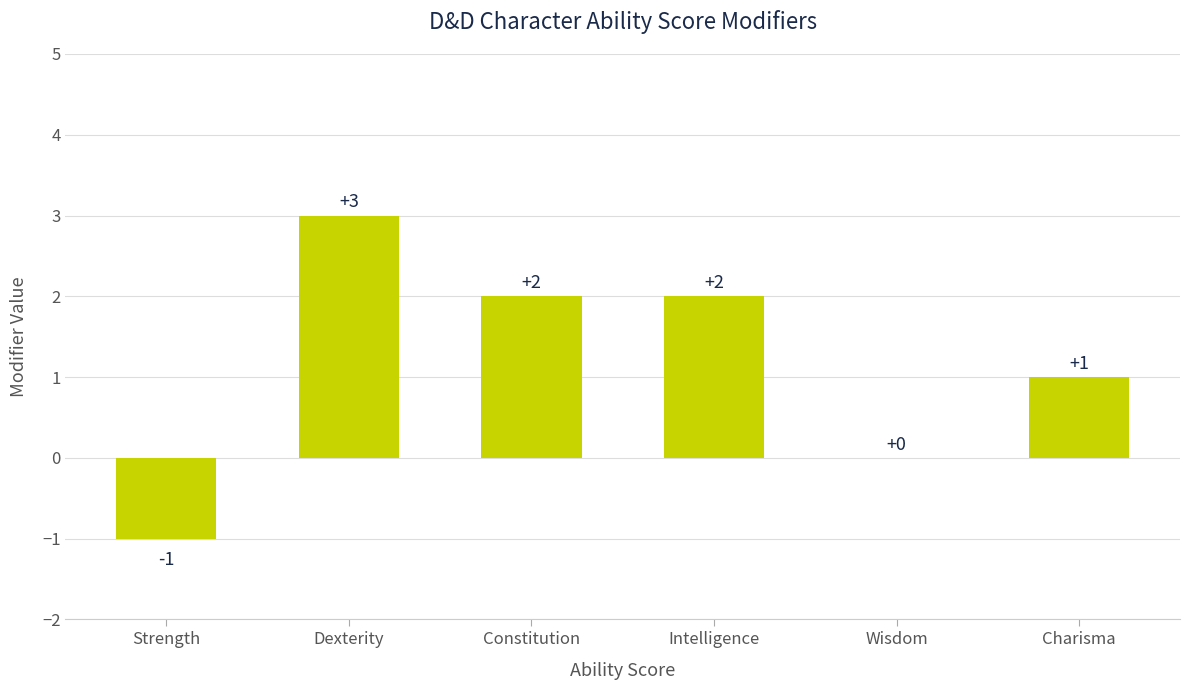

What is the change in value from Strength to Constitution?

+3